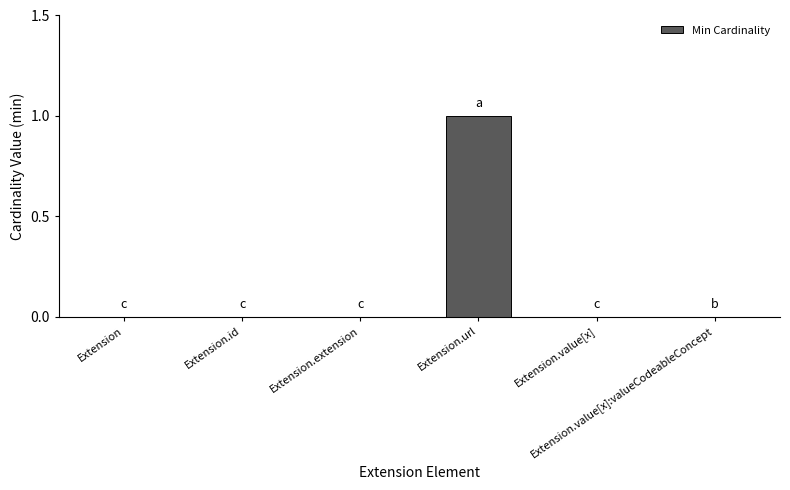

Reading left to right, extract all data points from this chart.

0	0	0	1	0	0